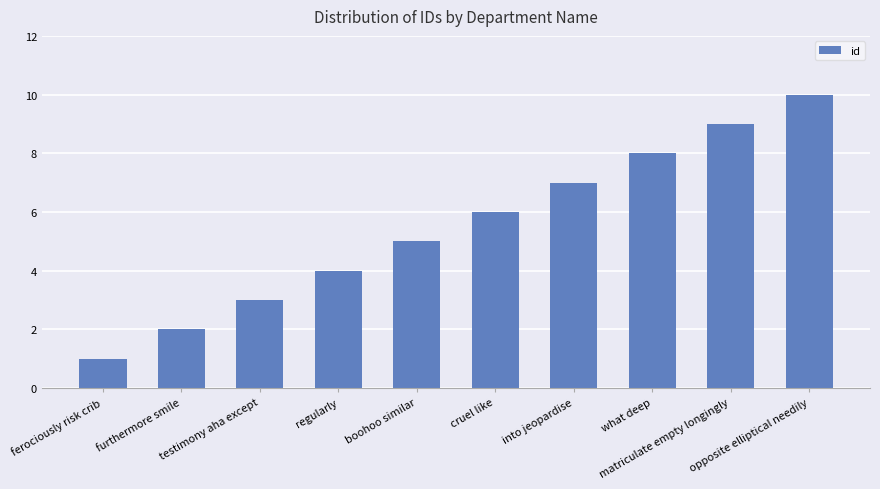

The value at boohoo similar is 2. True or false?

False